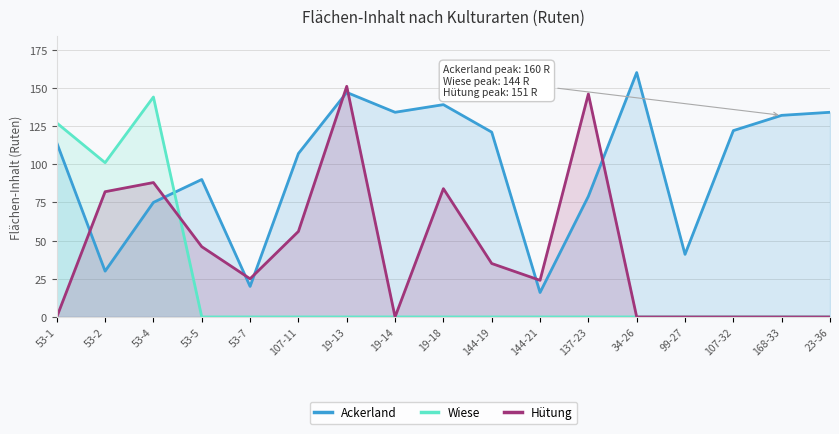

Between which two adjacent categories do Wiese and Ackerland first intersect?

53-4 and 53-5